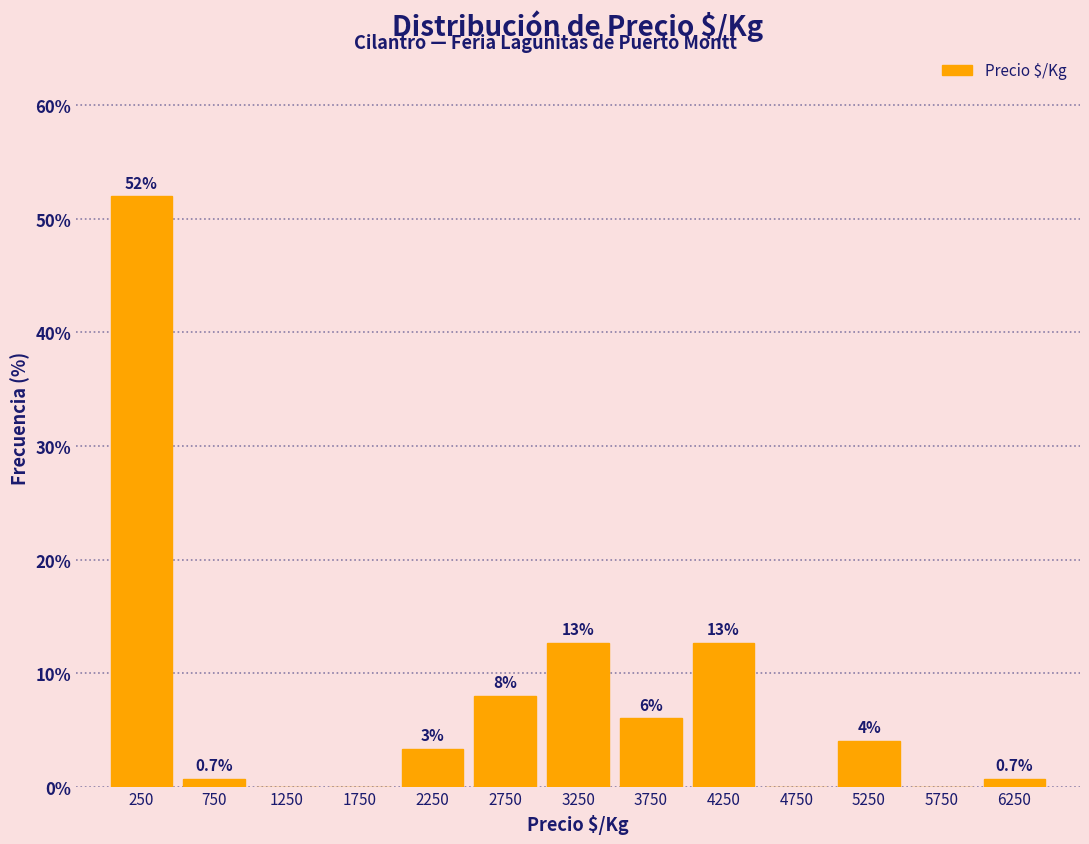

Over which range of the x-axis is the bar tallest?

0 to 500